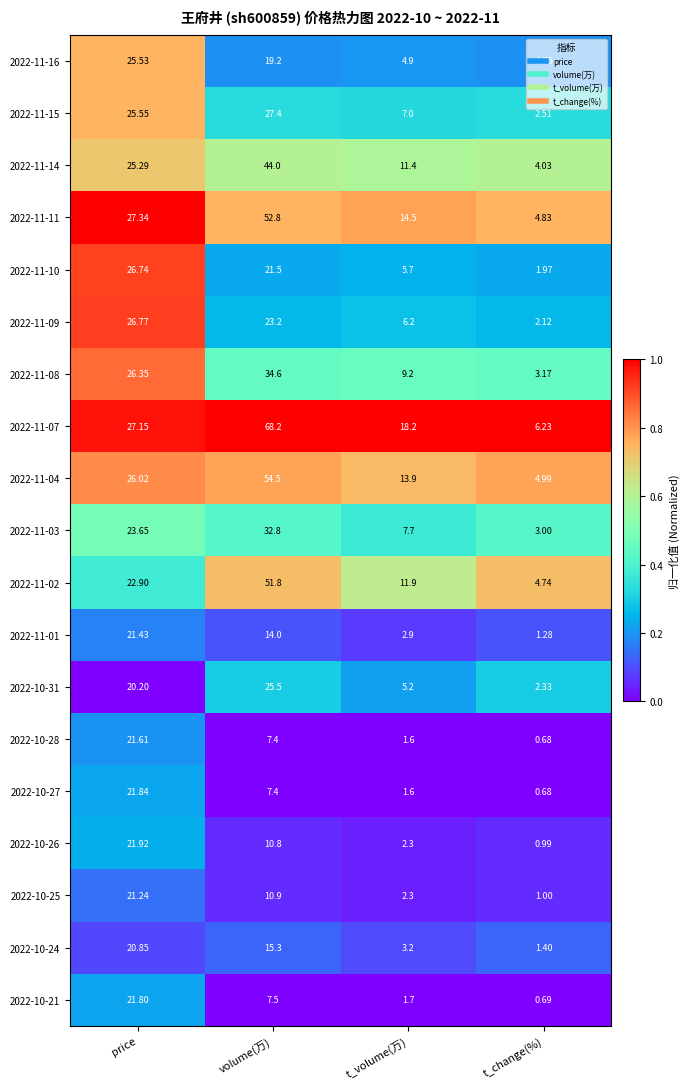

At which label is 2022-11-04 closest to 29?

price